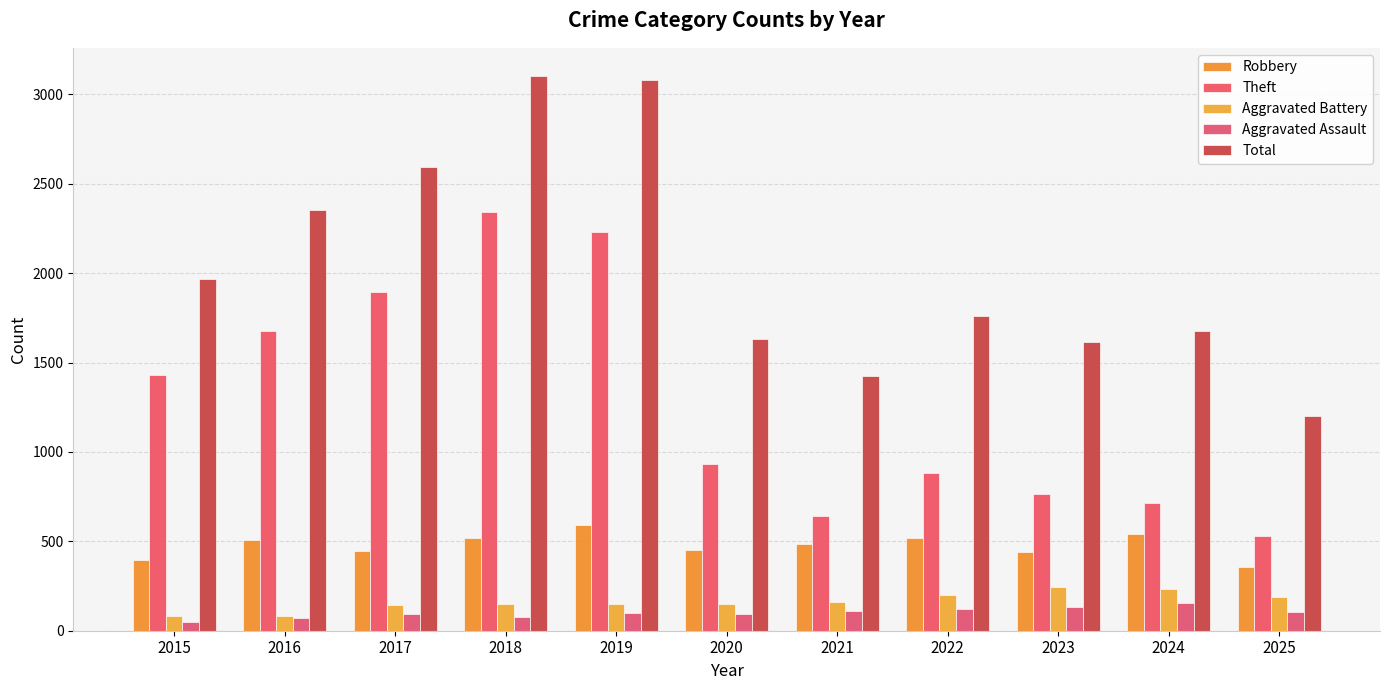

How many categories are shown in the chart?

11